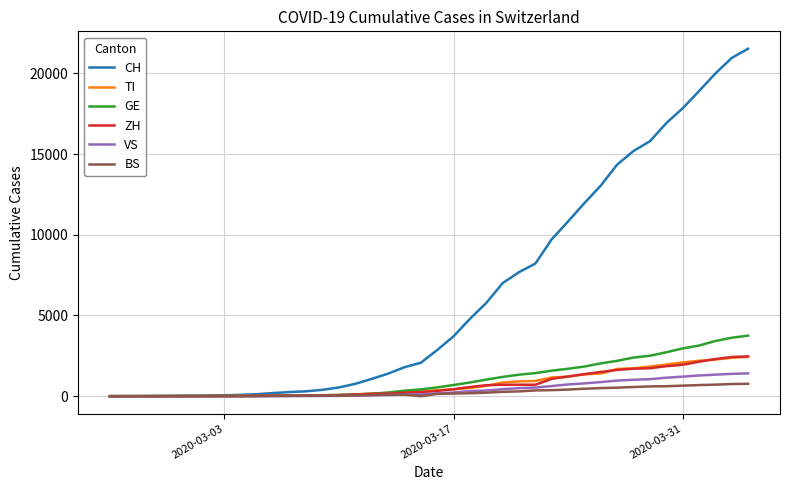

Which series has the widest spread of values?

CH